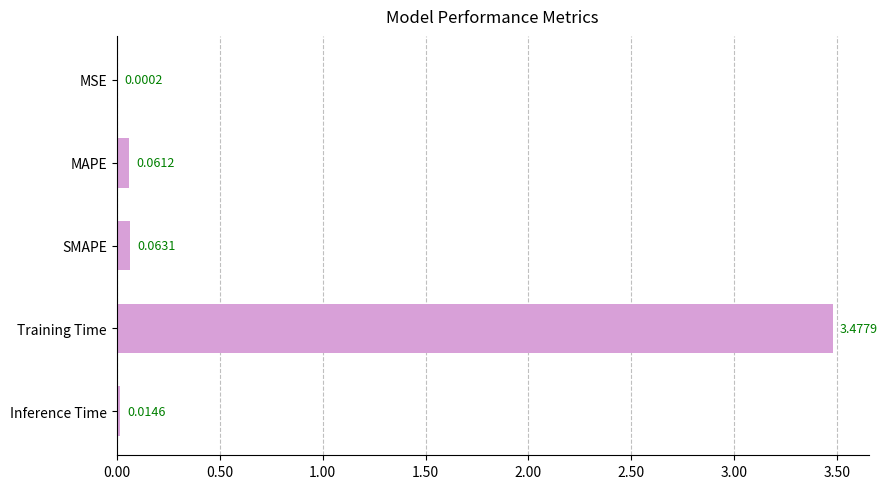

What is the change in value from MSE to SMAPE?

+0.1